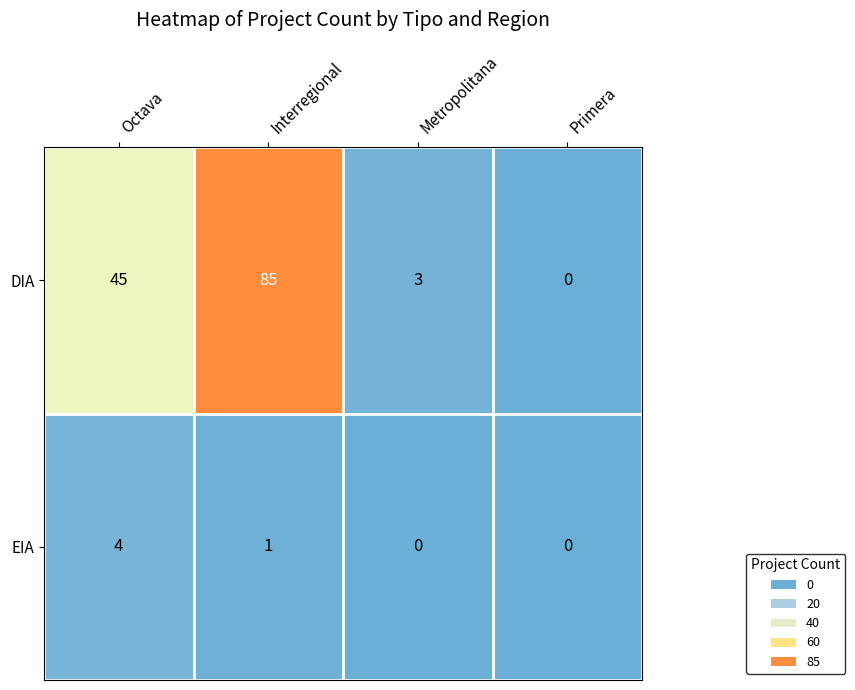

Rank the series by their average value, from highest to lowest.

DIA, EIA